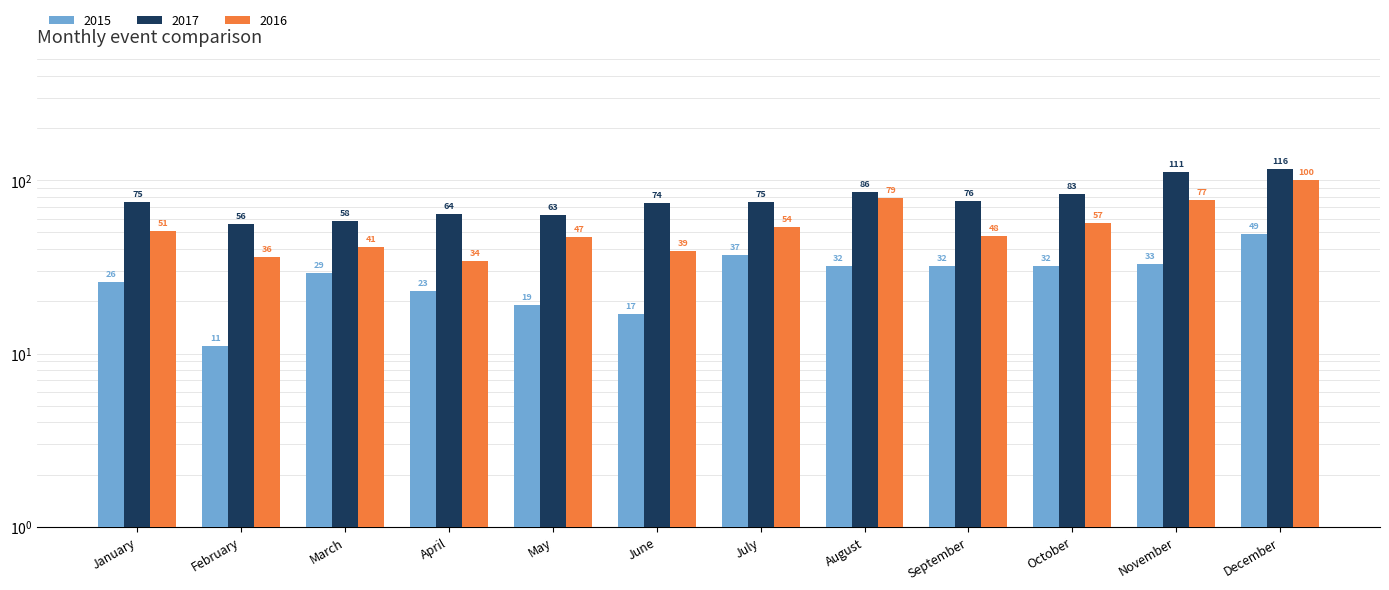

What is the difference between the highest and lowest values at December?

67